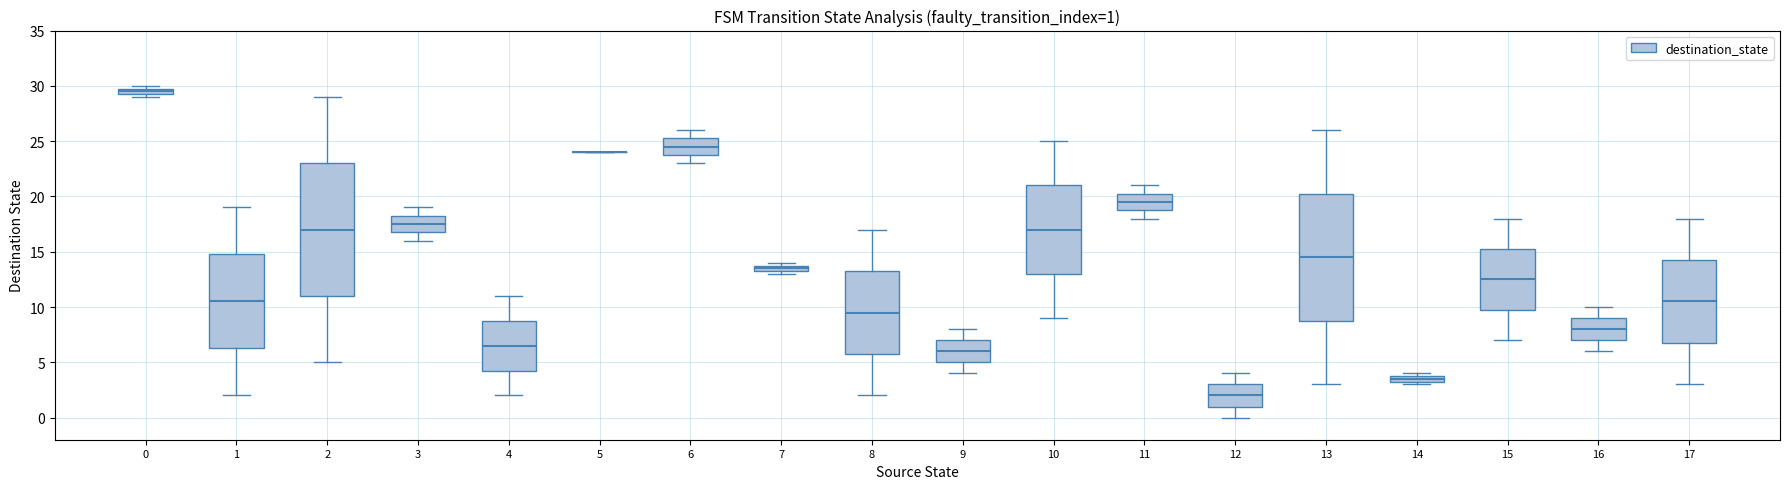

Which box is the tallest, from its lower edge to its upper edge?

2